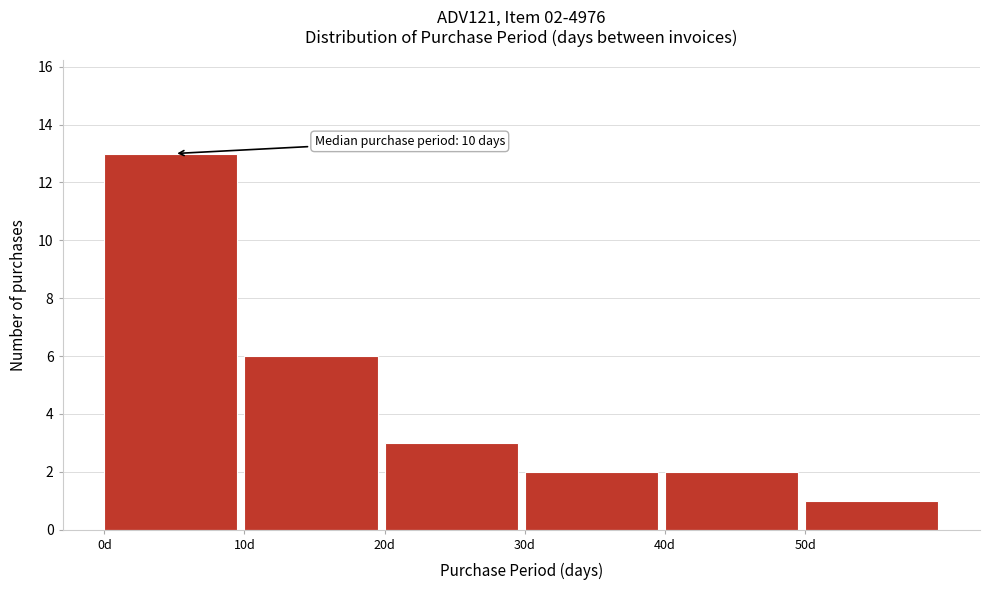

Over which range of the x-axis is the bar tallest?

0 to 10